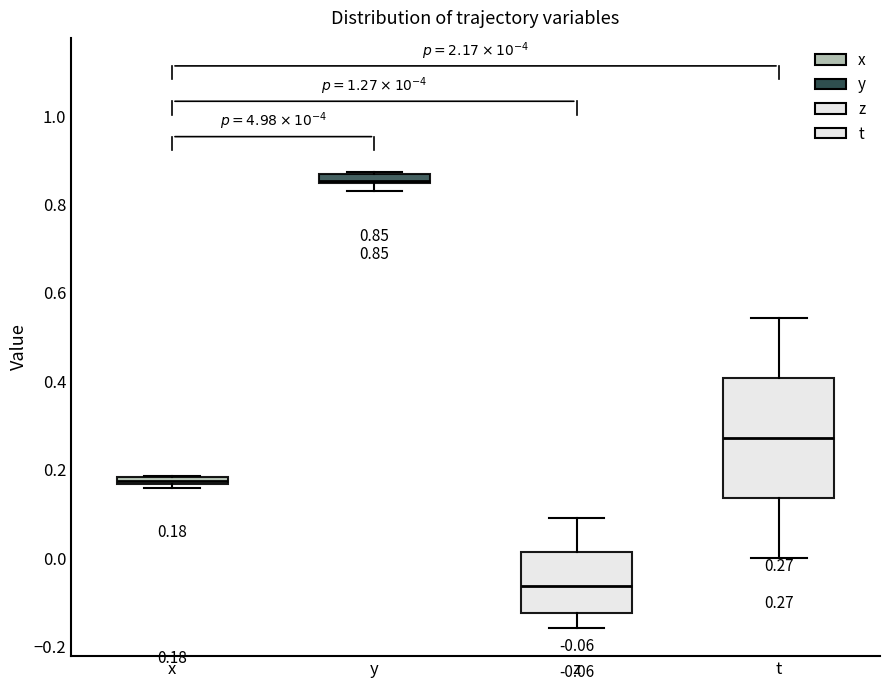

Which box's median line is the highest?

y